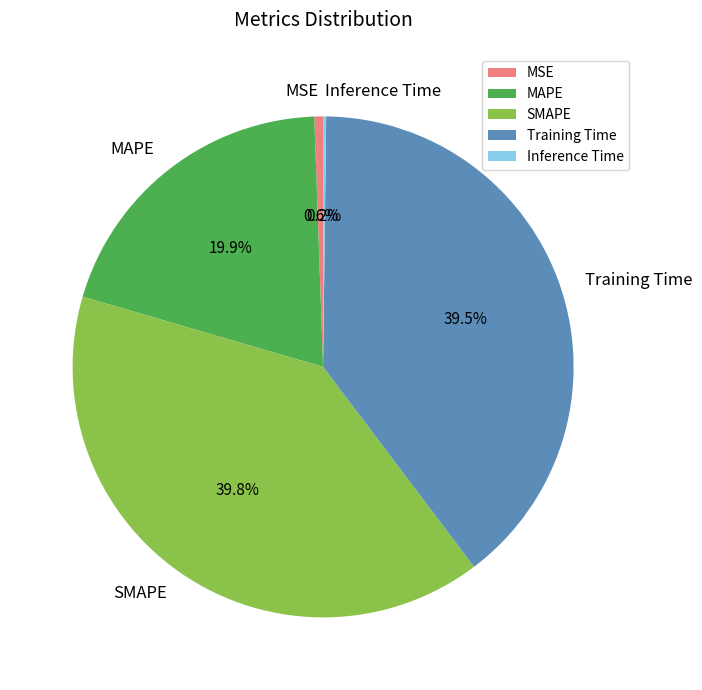

What portion of the pie excludes SMAPE?

60.2%